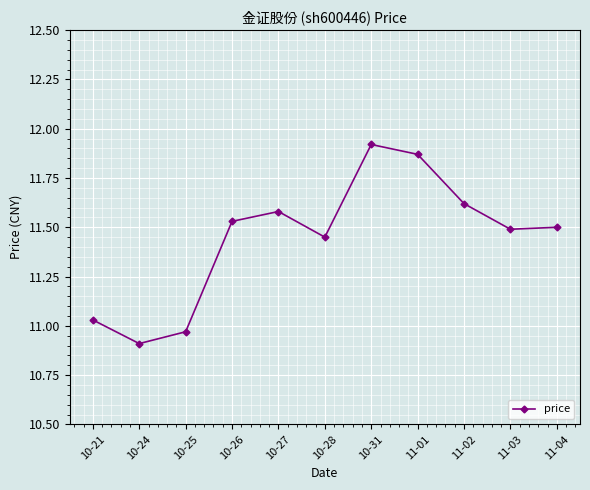

True or false: the data shows 11.5 at 10-26.

True